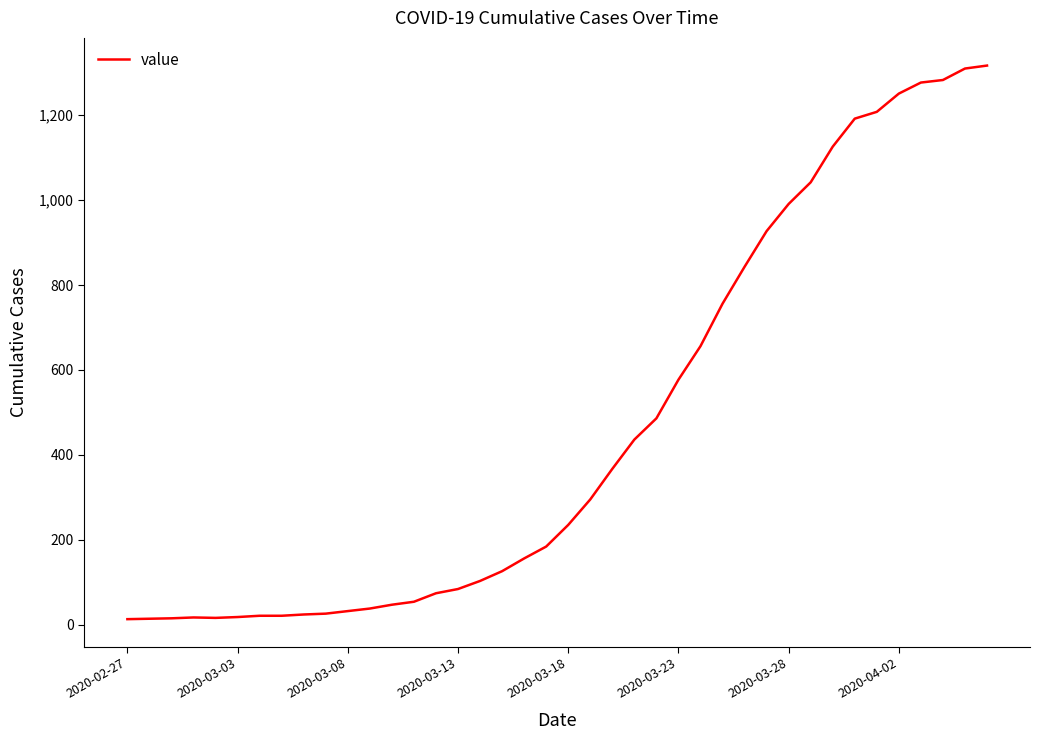

What is the greatest value displayed?

1317